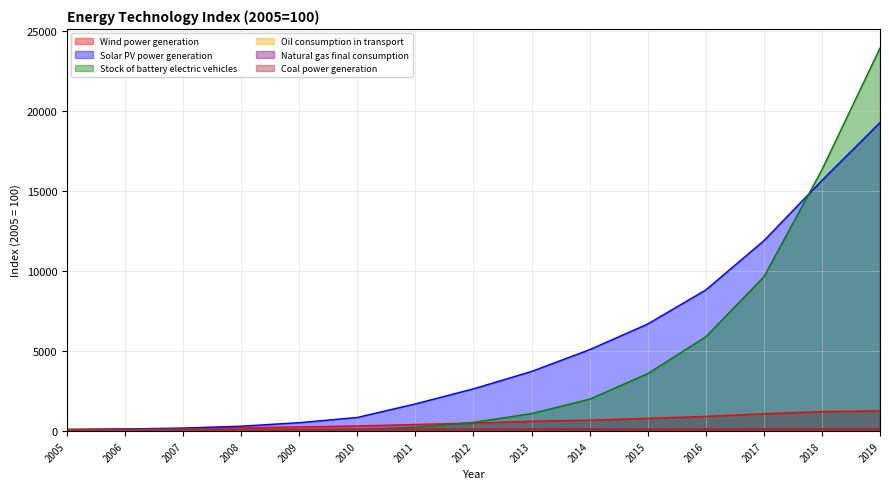

True or false: Oil consumption in transport and Solar PV power generation cross at least once.

False